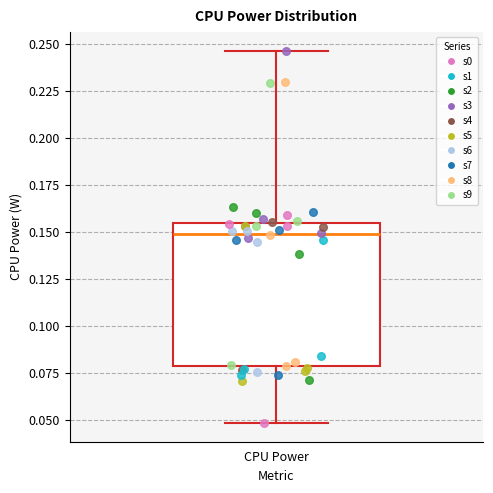

Transcribe this box plot: give where the median line is, the range the box spans, and where the two whiskers end, as read against the y-axis. The values are not printed on the chart, so give them approximately, as read against the axis.

median 0.150, box 0.080 to 0.155, whiskers 0.050 to 0.245